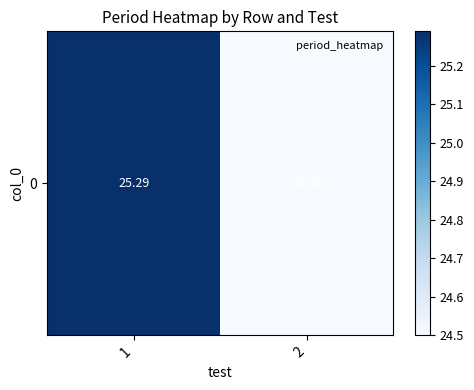

Rank the categories by value from lowest to highest.

2, 1